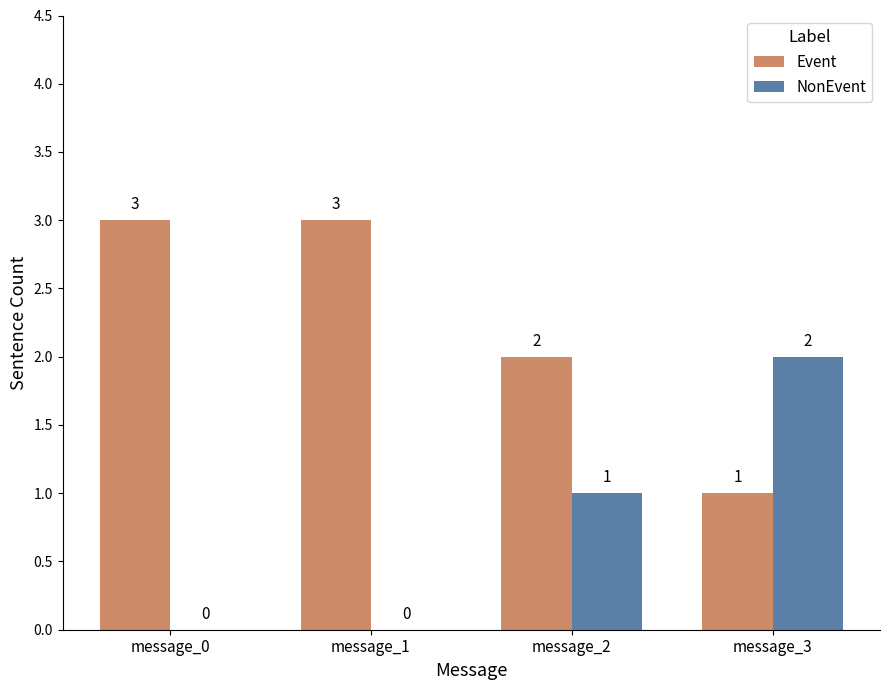

Reading left to right, extract all data points from this chart.

Event: message_0=3	message_1=3	message_2=2	message_3=1
NonEvent: message_0=0	message_1=0	message_2=1	message_3=2